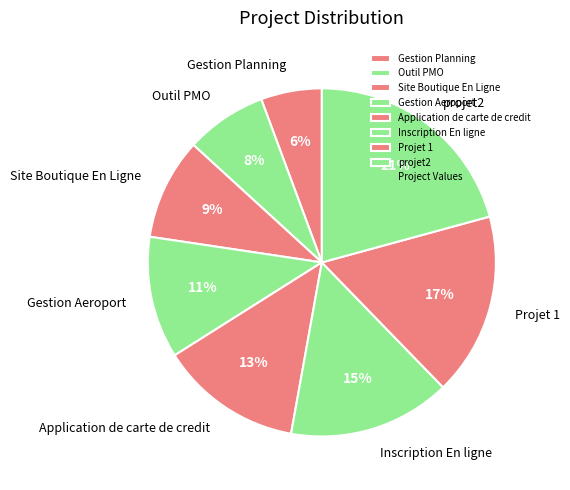

Which slice is the smallest?

Gestion Planning